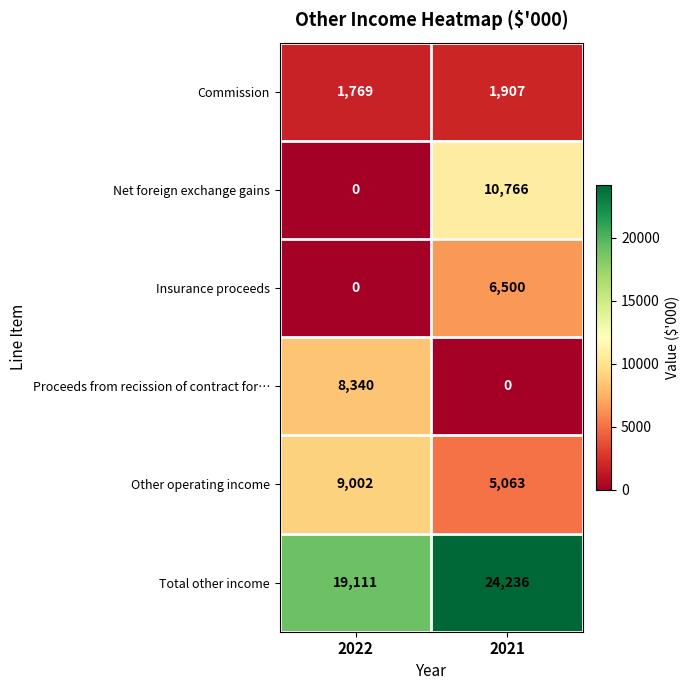

Which category has the lowest value in the Commission series?

2022